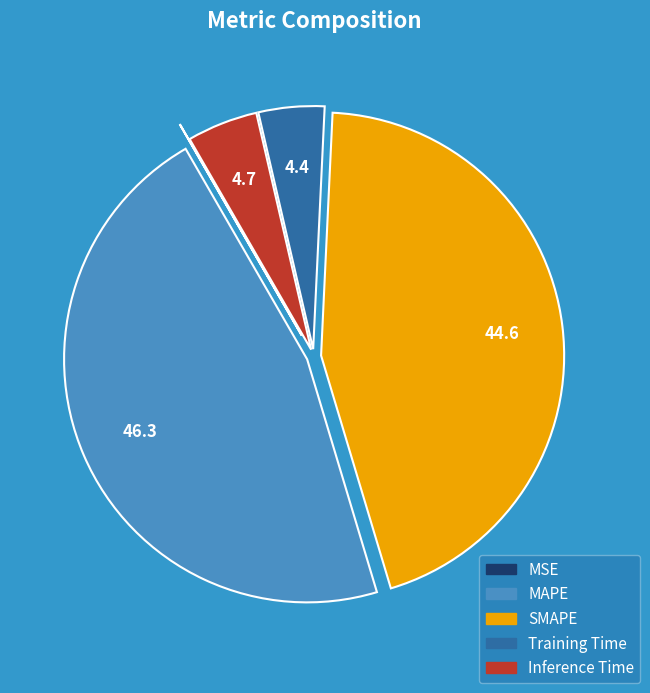

Is the sum of SMAPE and Inference Time greater than half?

No